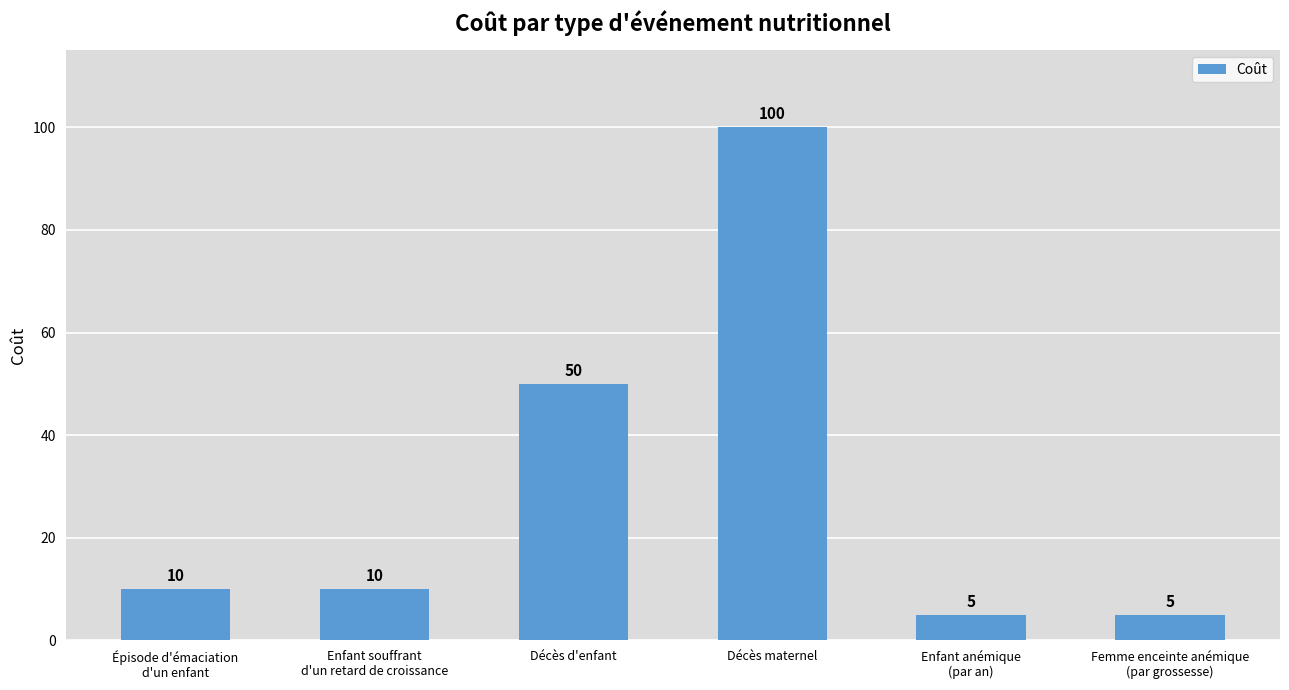

What is the difference between the maximum and minimum values?

95